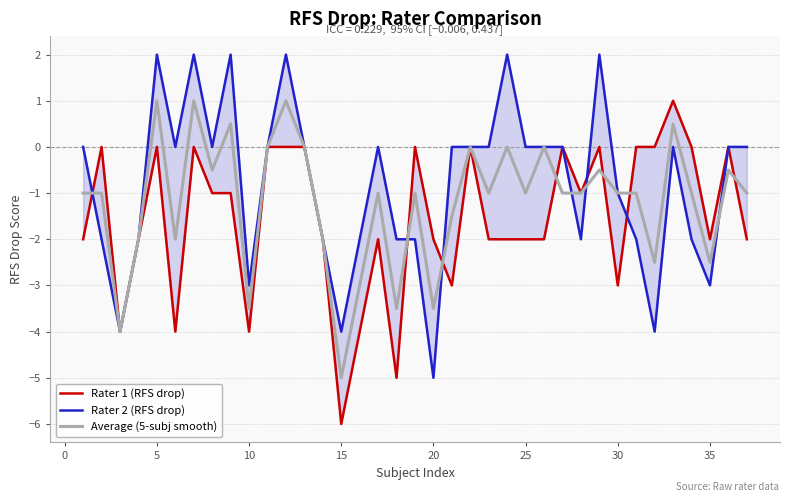

How many lines are shown in the chart?

3